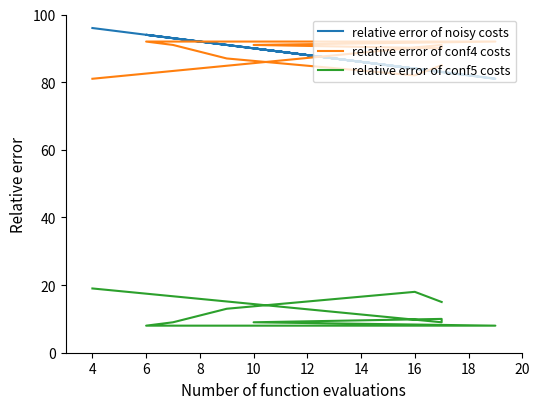

At how many categories does at least one series exceed 53?

10